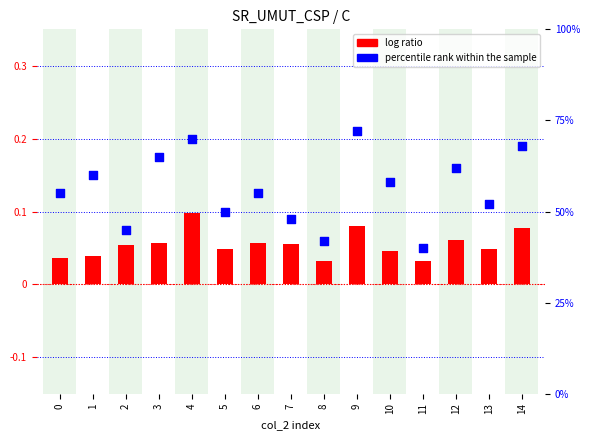

Which series has the largest total across all categories?

percentile rank within the sample